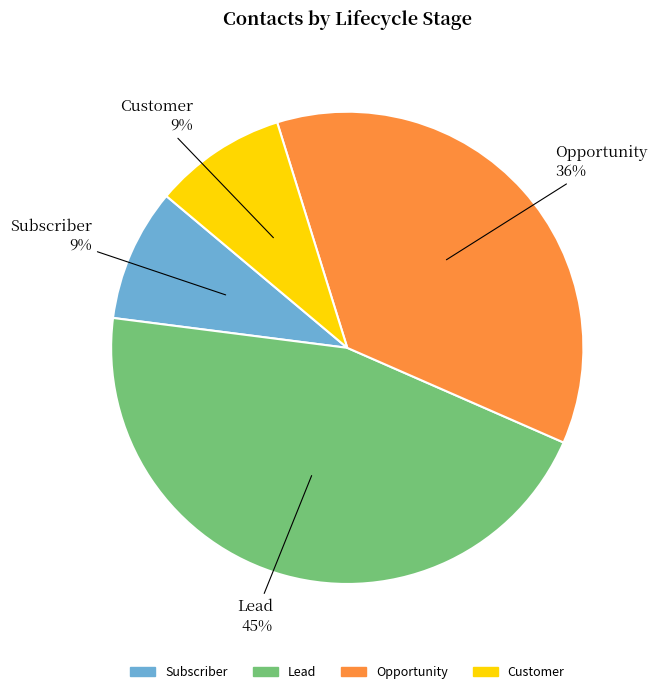

Is Customer the majority of the pie?

No